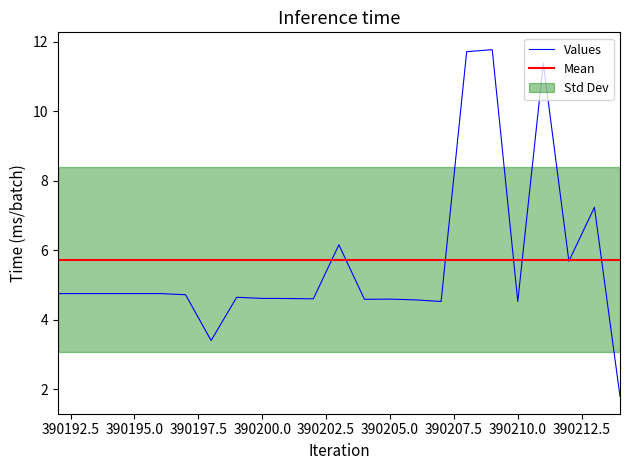

Reading left to right, what are all the values shown in this chart?

390192=4.8	390196=4.8	390197=4.7	390198=3.4	390199=4.6	390200=4.6	390201=4.6	390202=4.6	390203=6.2	390204=4.6	390205=4.6	390206=4.6	390207=4.5	390208=11.7	390209=11.8	390210=4.5	390211=11.4	390212=5.7	390213=7.2	390214=1.8